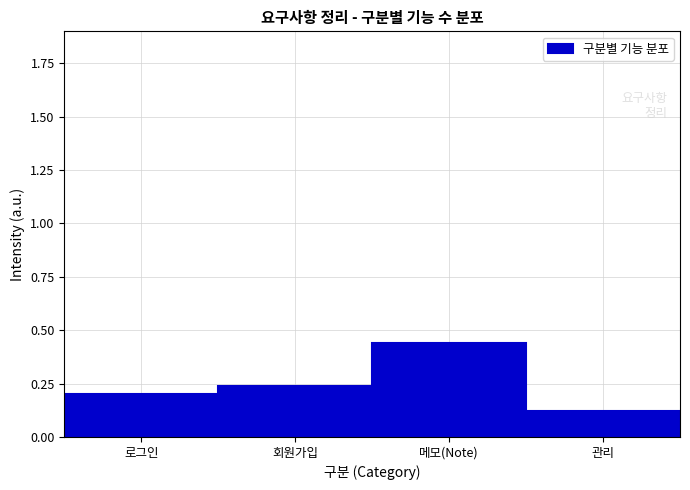

Which has a higher value, 회원가입 or 로그인?

회원가입